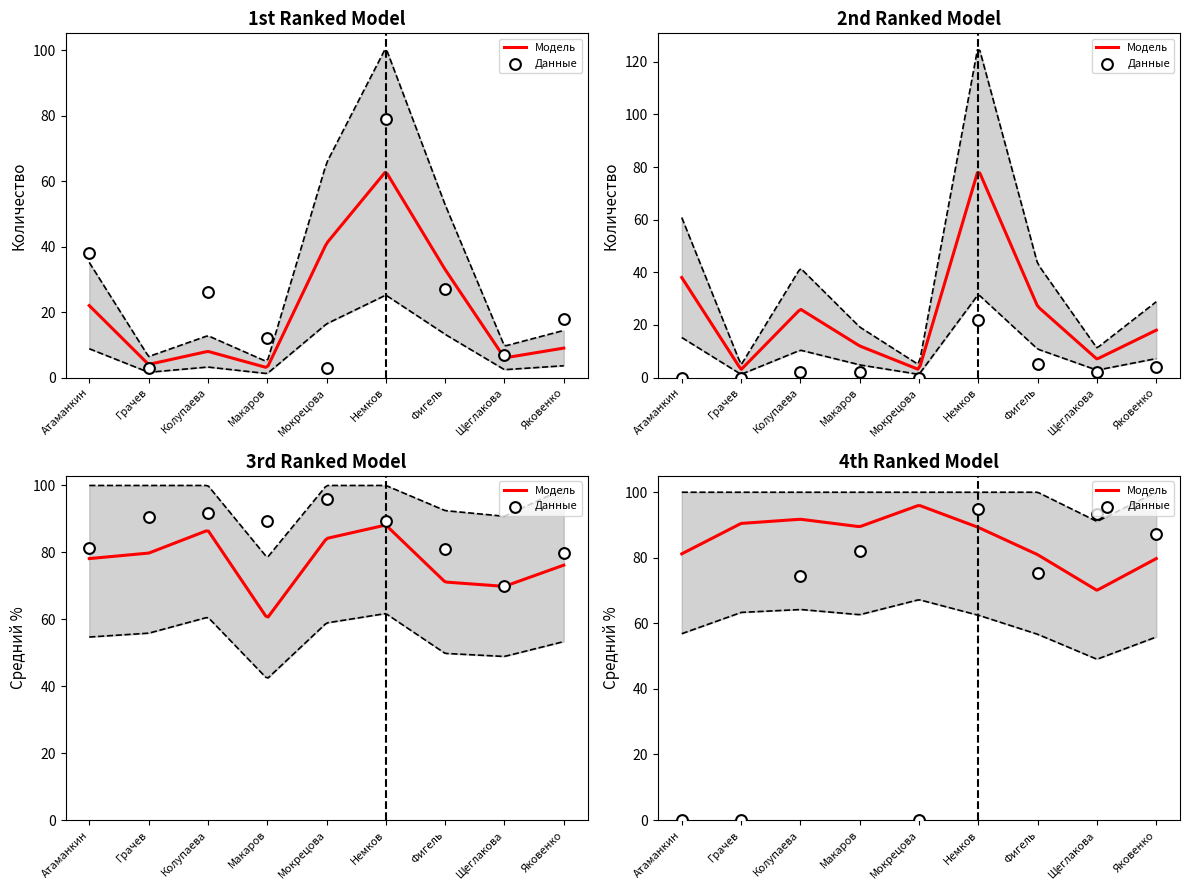

What is the total value across all series at Атаманкин?

119.2